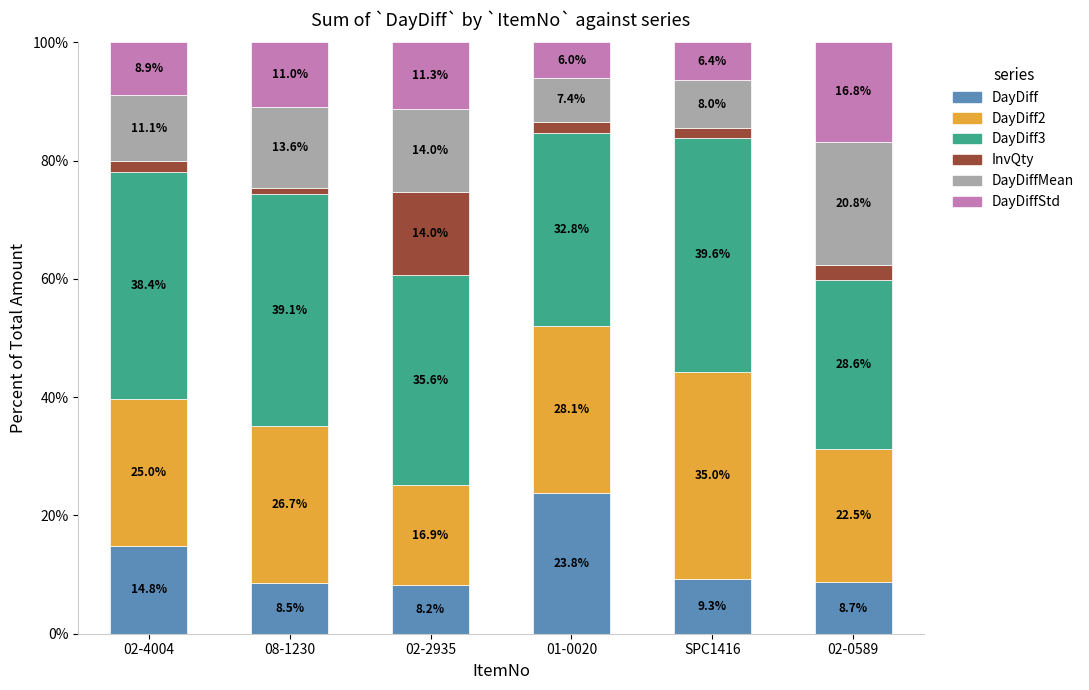

Reading left to right, transcribe the values for DayDiff.

02-4004=14.8	08-1230=8.5	02-2935=8.2	01-0020=23.8	SPC1416=9.3	02-0589=8.7